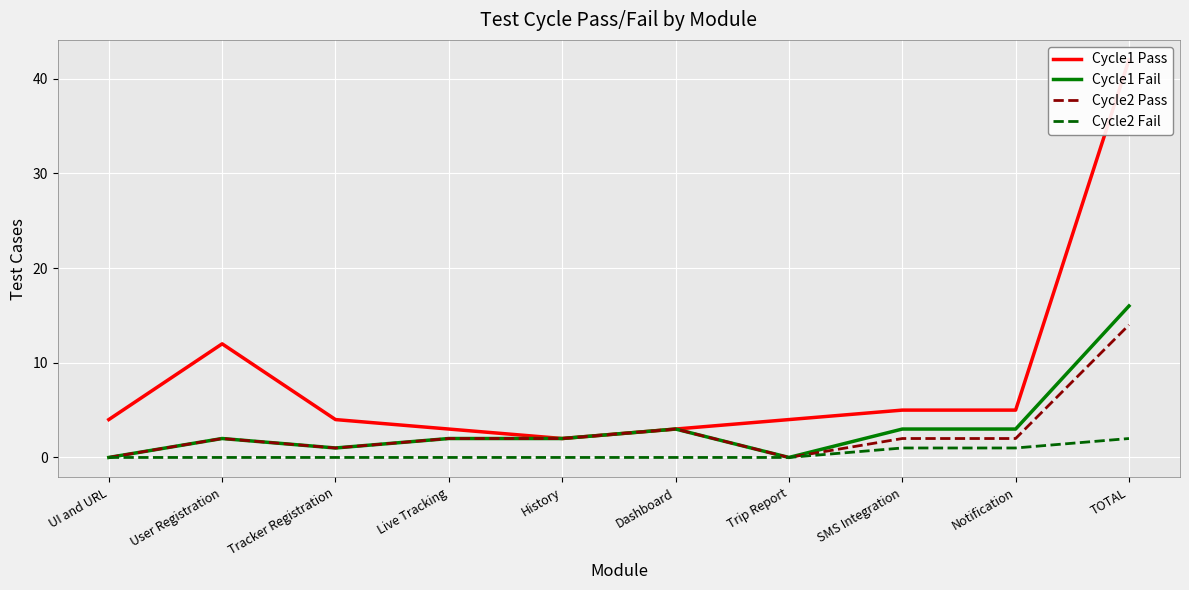

True or false: Cycle2 Pass and Cycle1 Fail intersect in this chart.

False